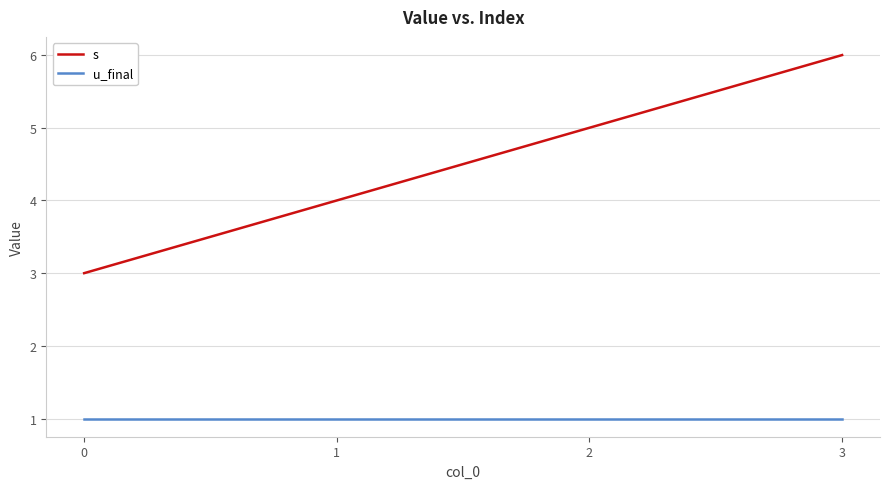

True or false: s and u_final cross at least once.

False